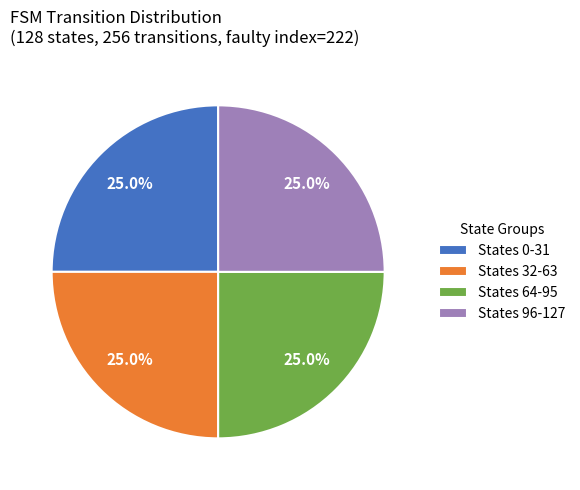

Does States 0-31 represent more than half of the total?

No